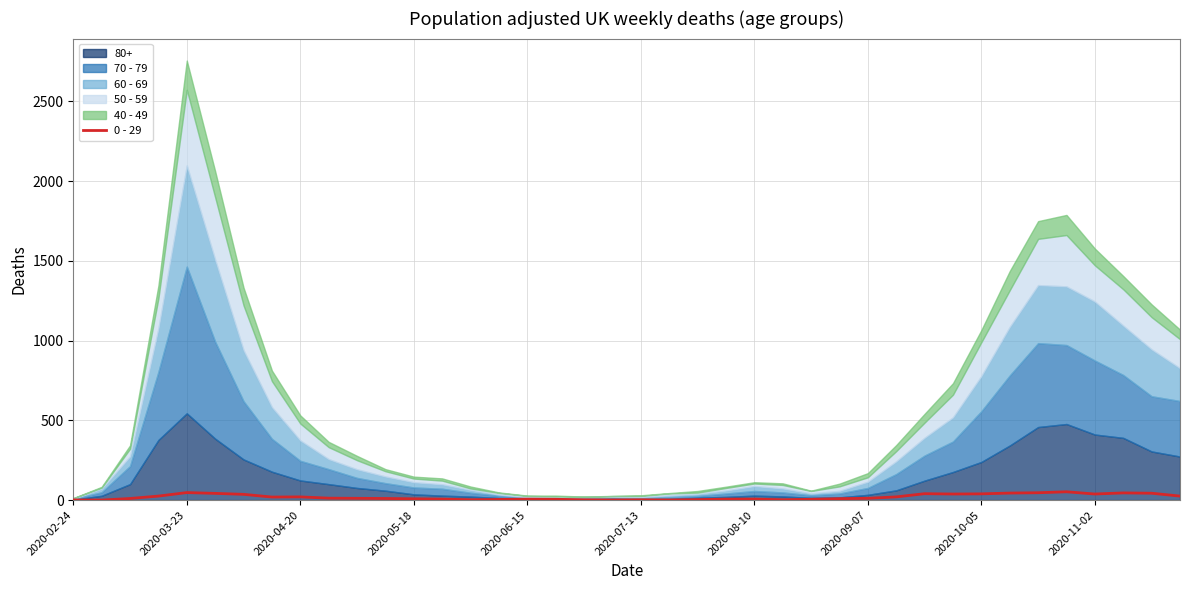

Between 23 and 35, which is larger?

35